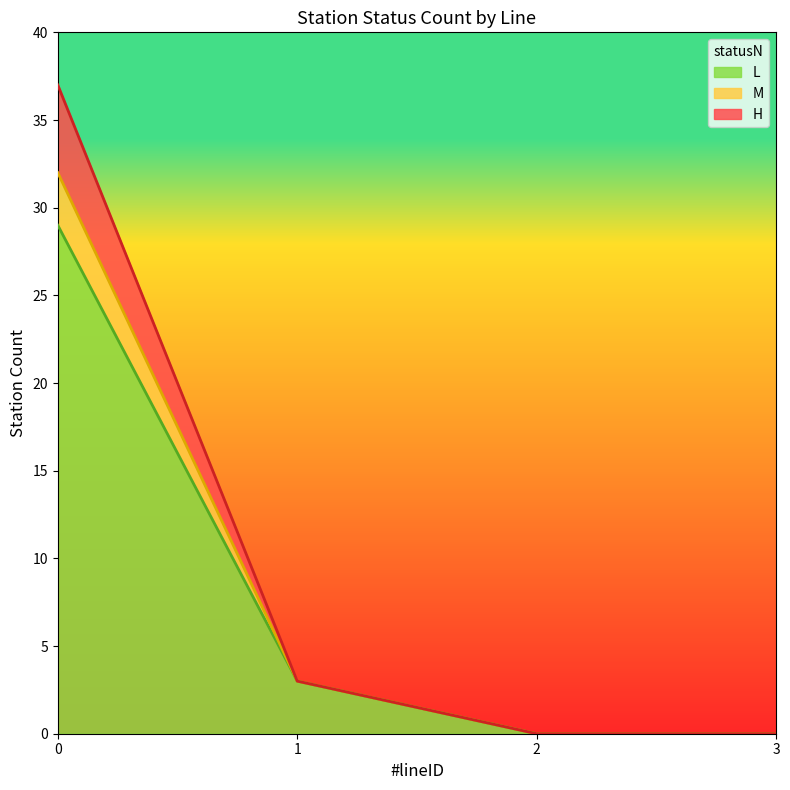

Where is H_count nearest to the value 18?

1